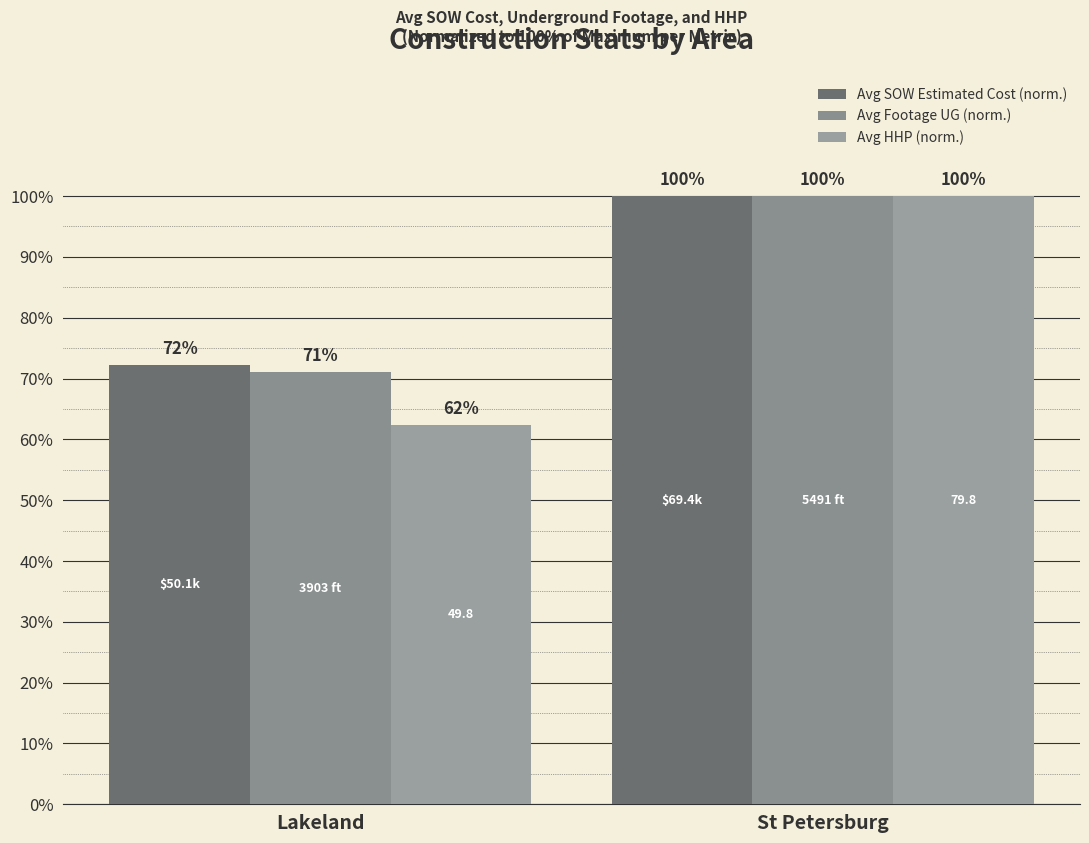

Is the value of Avg HHP (norm.) at Lakeland greater than the value of Avg Footage UG (norm.) at Lakeland?

No